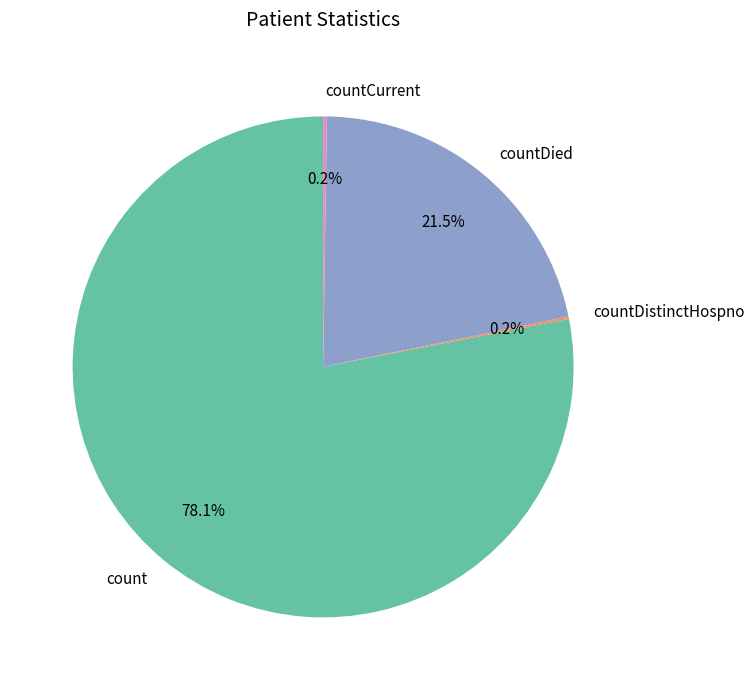

Does count represent more than half of the total?

Yes